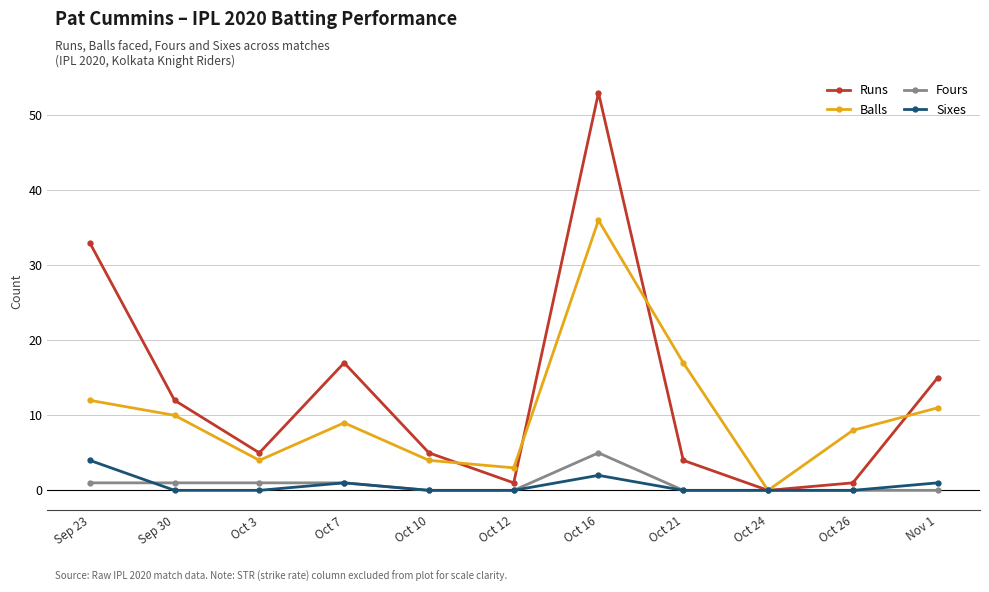

The Balls series shows 4 at Oct 3. True or false?

True